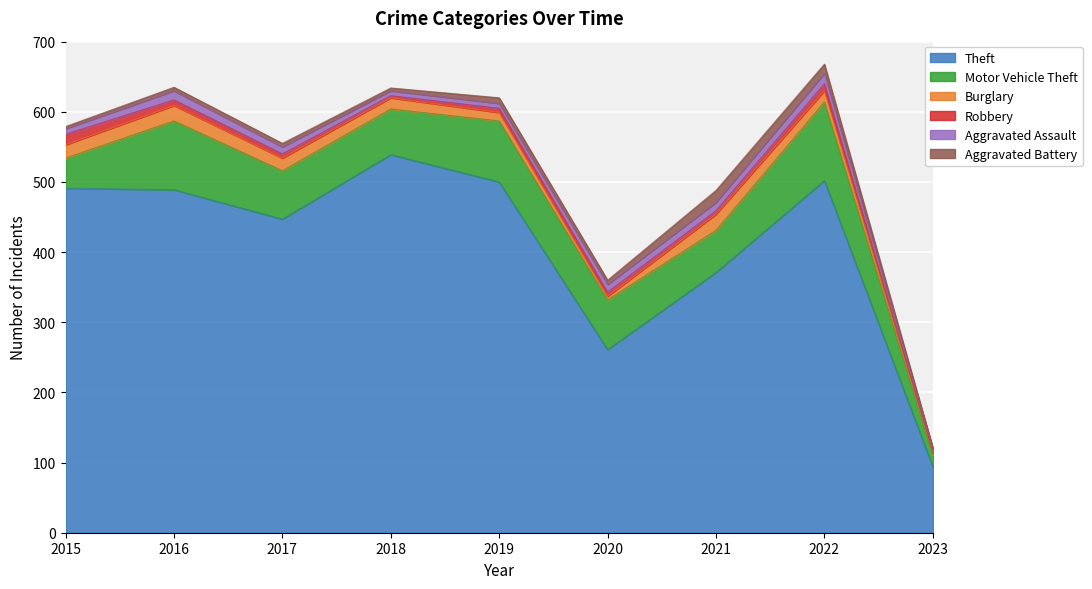

True or false: Aggravated Assault has more than 0 interior local peaks.

True